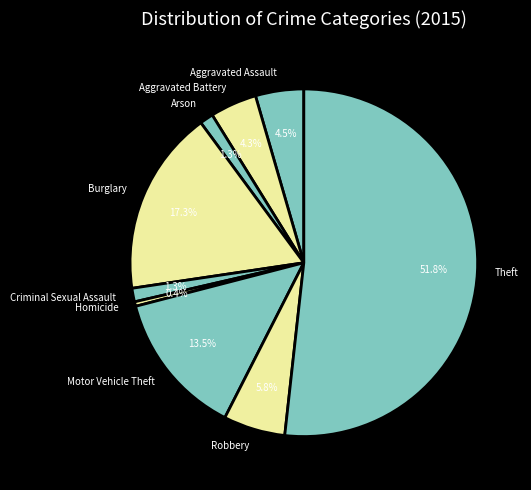

Is it true that Criminal Sexual Assault is 11% of the pie?

False